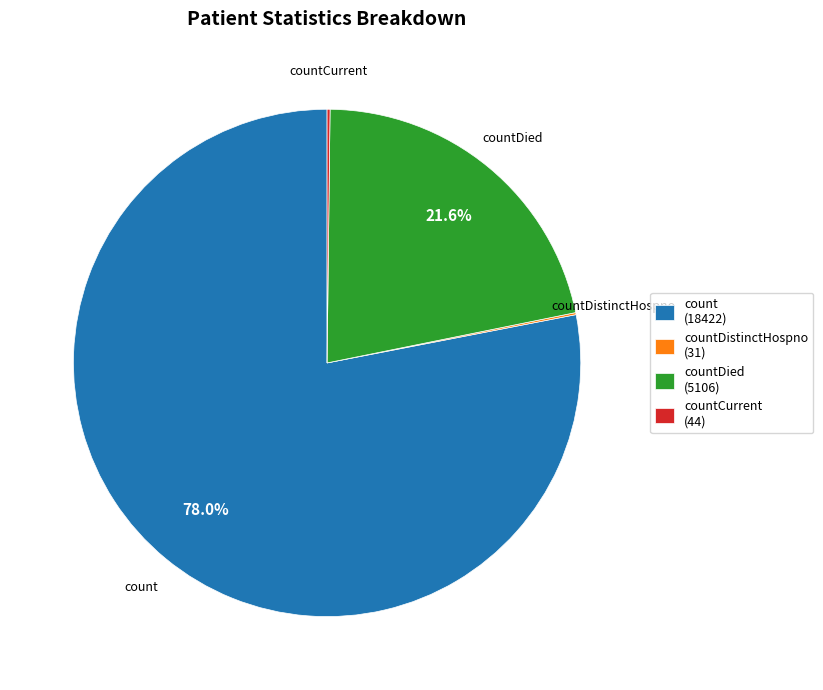

What is the majority slice?

count